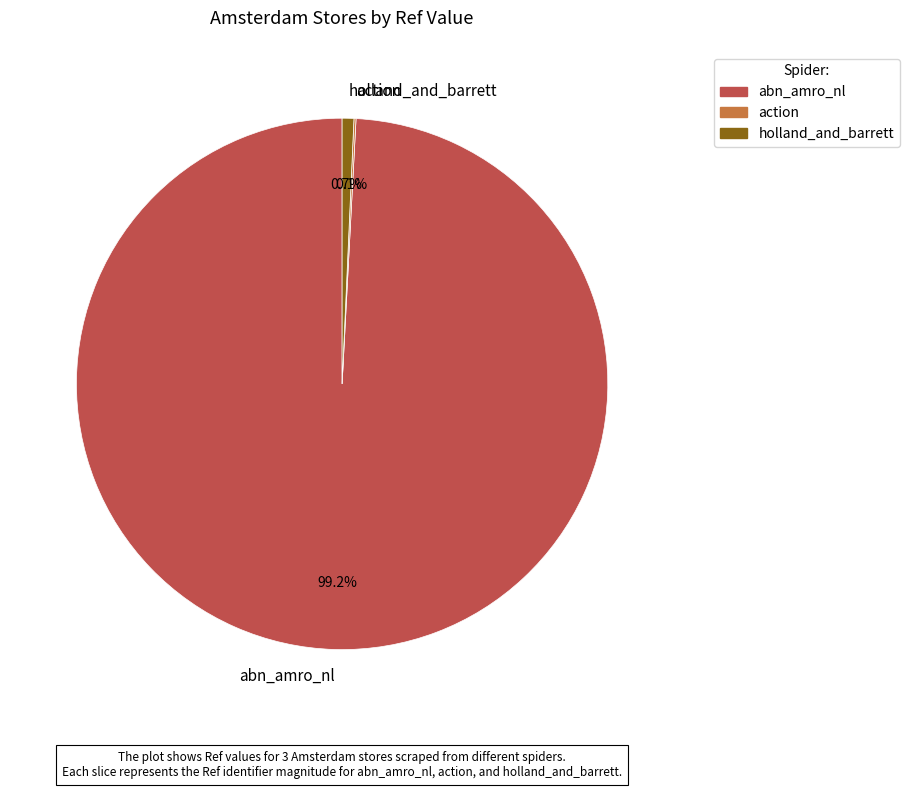

Which category has the biggest portion of the pie?

abn_amro_nl